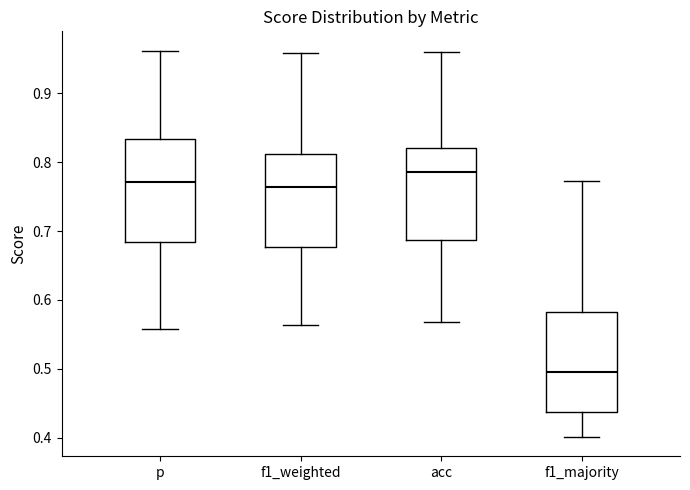

Where does the upper whisker of the box for acc end on the y-axis? The values are not printed on the chart, so give them approximately, as read against the axis.

0.96